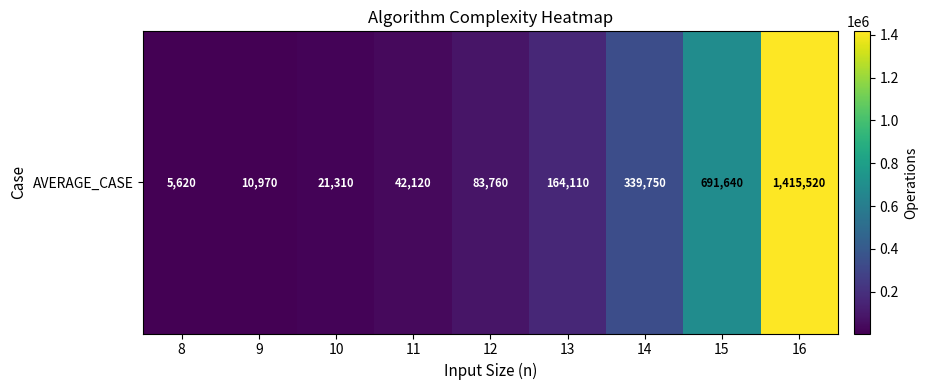

Reading left to right, transcribe all the data shown in this chart.

8=5620	9=10970	10=21310	11=42120	12=83760	13=164110	14=339750	15=691640	16=1415520